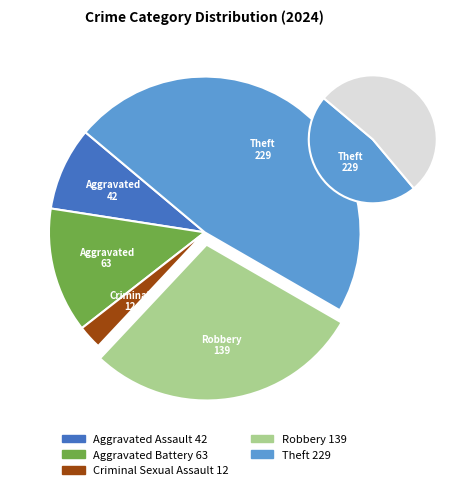

Do Theft and Robbery together represent more than half of the pie?

Yes